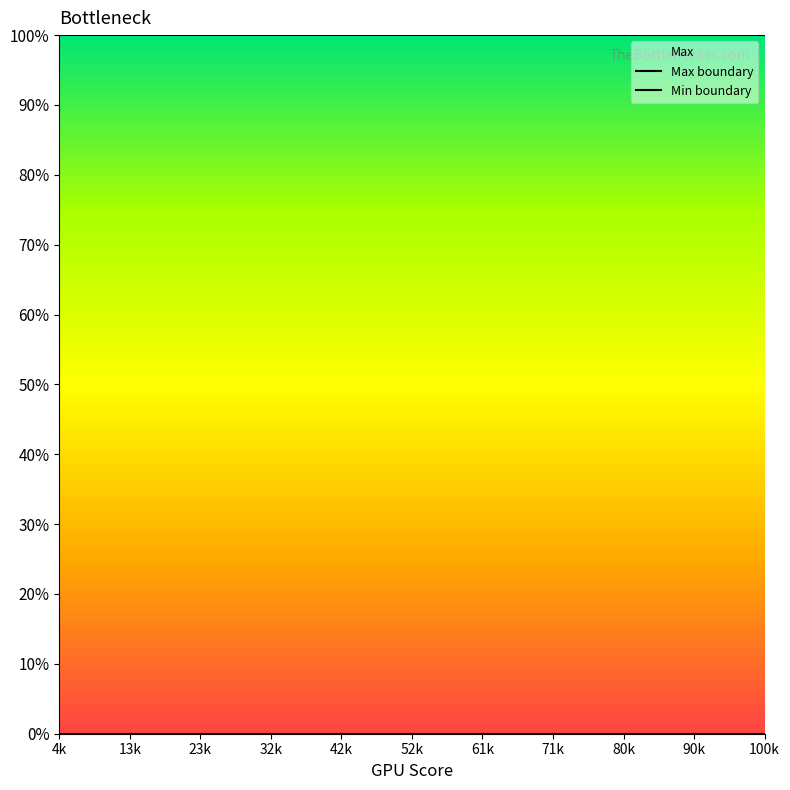

Where is Max boundary nearest to the value 2000?

4k